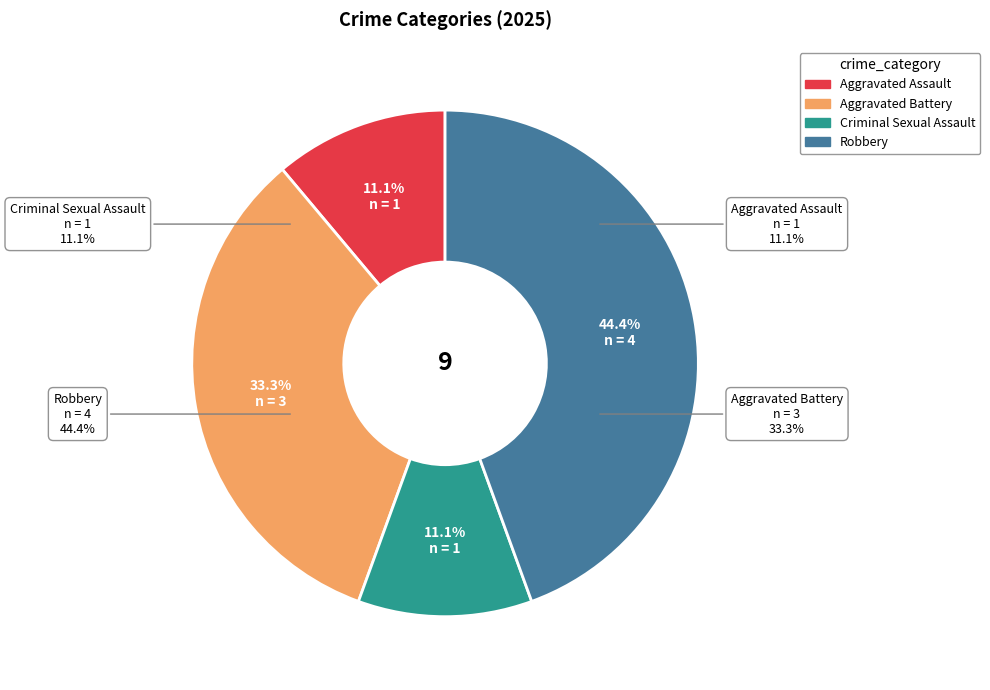

To the nearest percent, what portion does Aggravated Assault represent?

11%